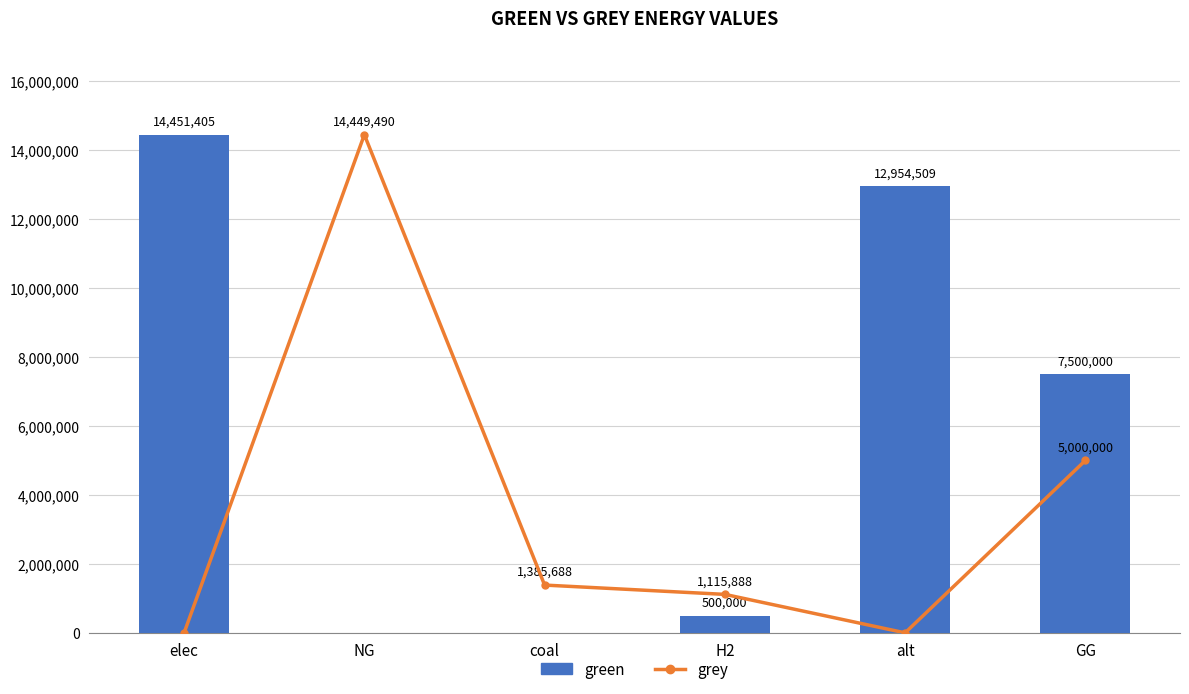

What is the value of the grey bar at the 2nd from the left?

14449489.6